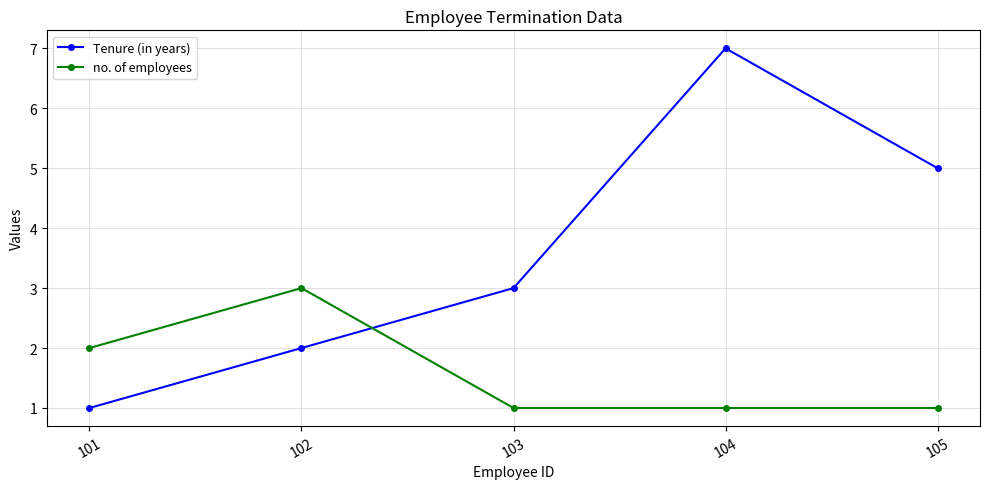

How many times do no. of employees and Tenure (in years) cross each other?

1